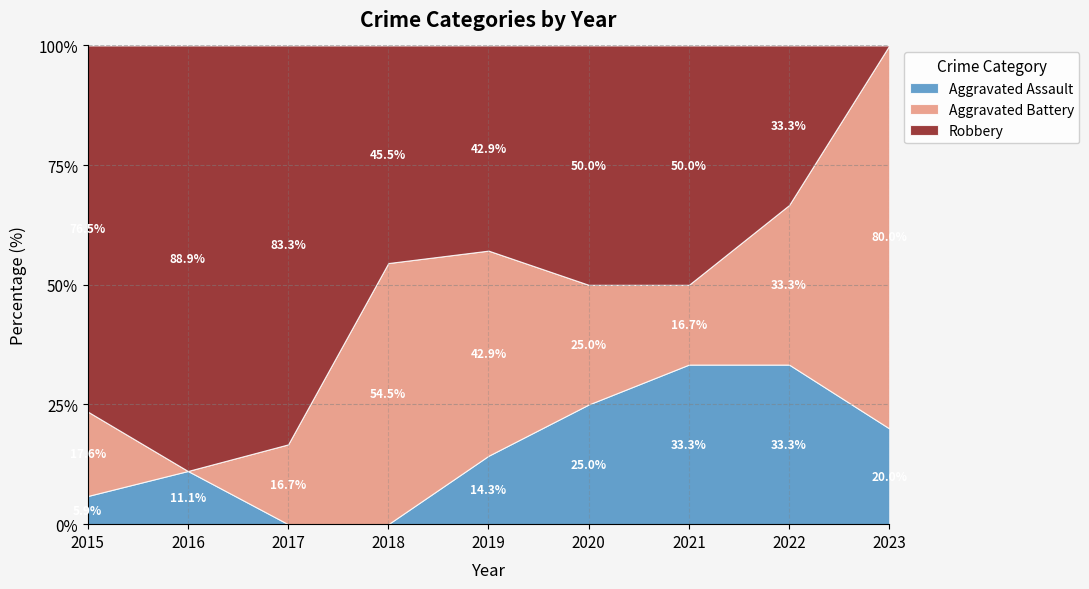

Where is the first local maximum for Aggravated Battery?

2018